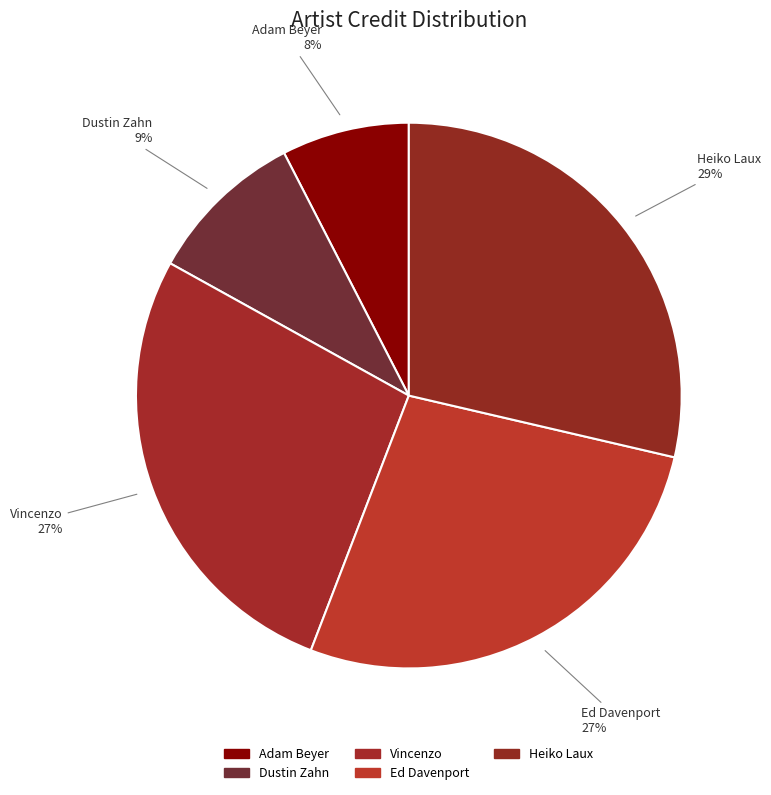

Count the number of slices in the pie.

5